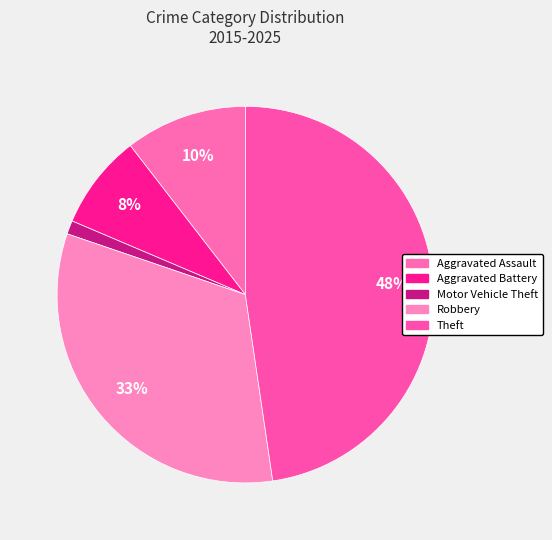

What percentage is NOT represented by Motor Vehicle Theft?

98.8%